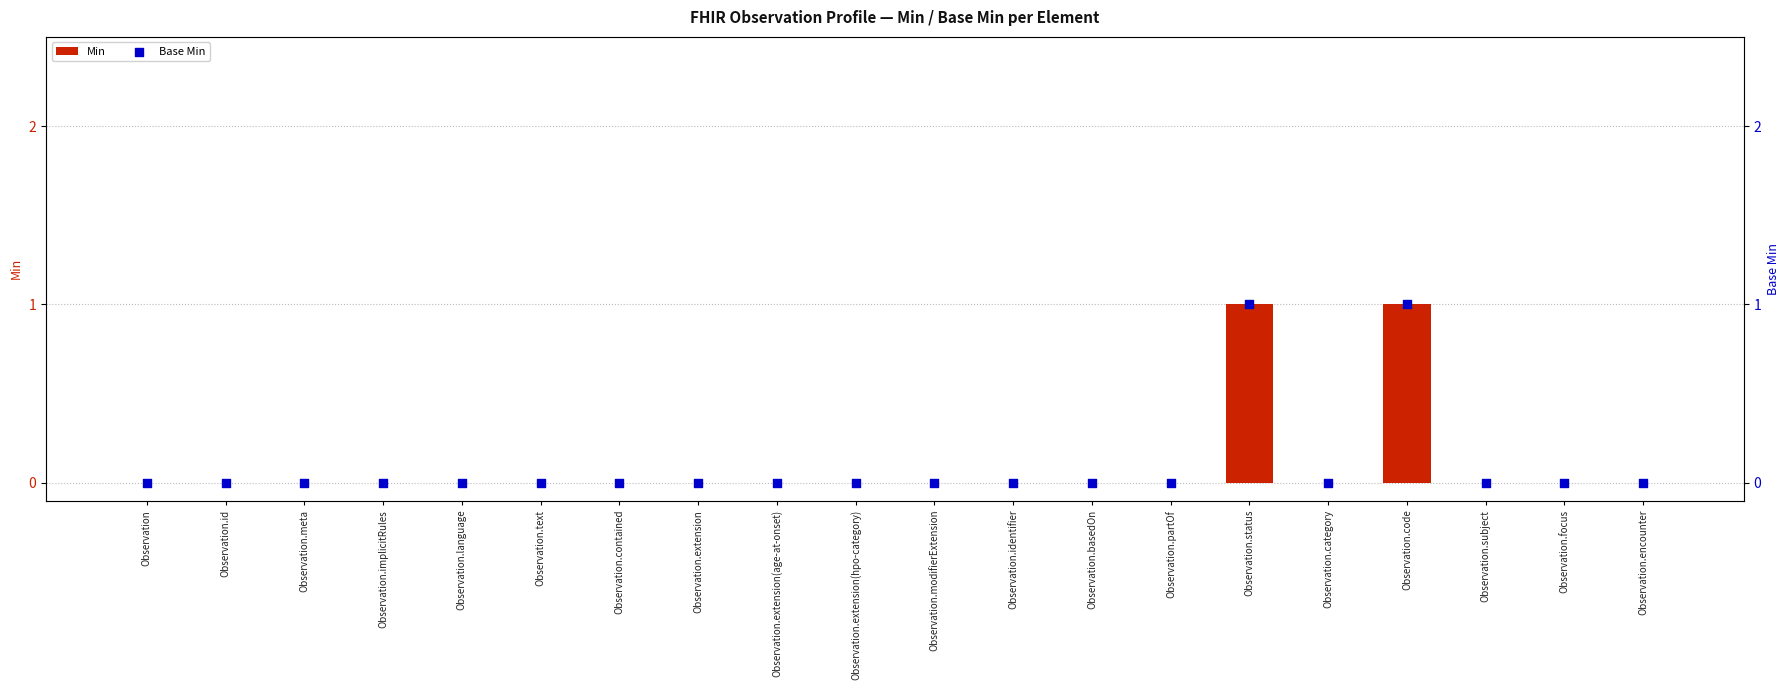

Which series has the widest spread of Y values?

Min